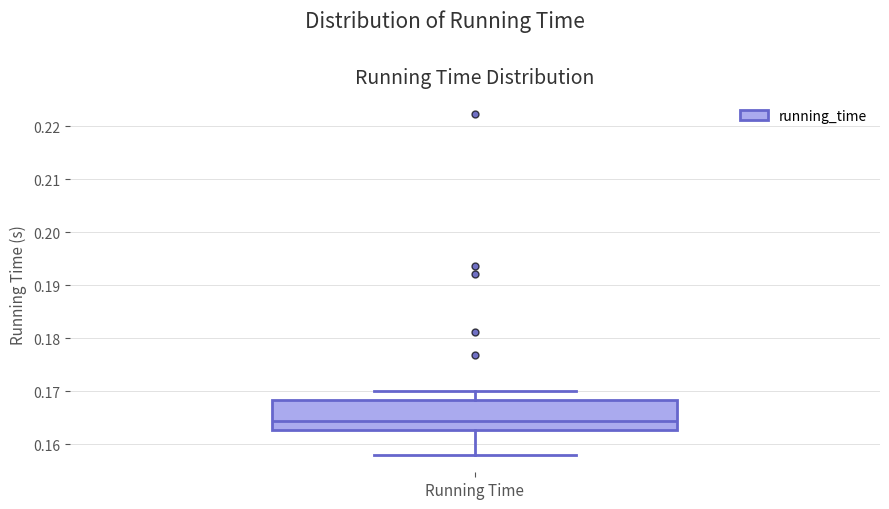

Transcribe this box plot: give where the median line is, the range the box spans, and where the two whiskers end, as read against the y-axis. The values are not printed on the chart, so give them approximately, as read against the axis.

median 0.164, box 0.163 to 0.168, whiskers 0.158 to 0.170